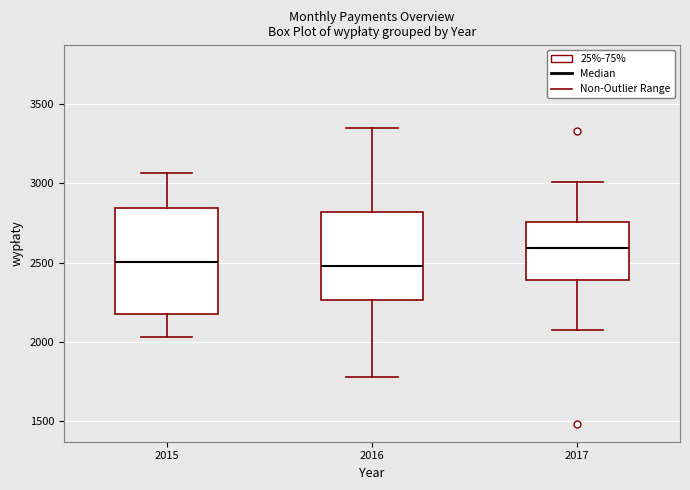

Where does the median line of the box at x = 2016 sit on the y-axis? The values are not printed on the chart, so give them approximately, as read against the axis.

2500